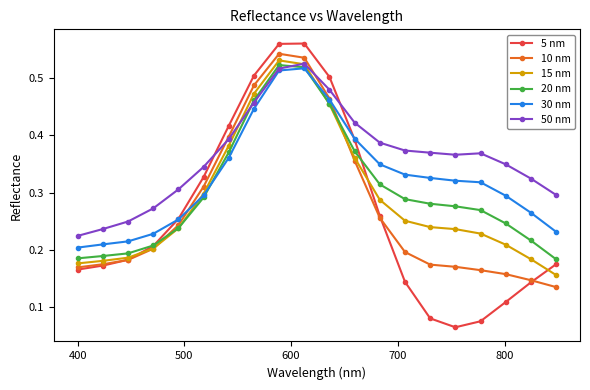

How many 10 nm values are between 0 and 1?

20